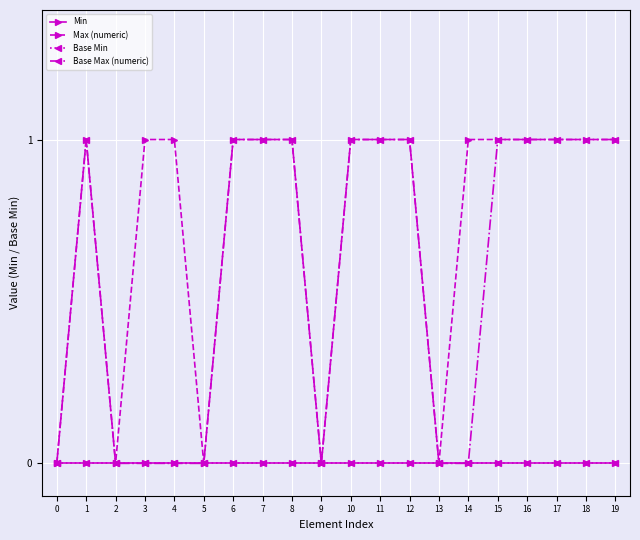

True or false: Min and Max (numeric) intersect in this chart.

False